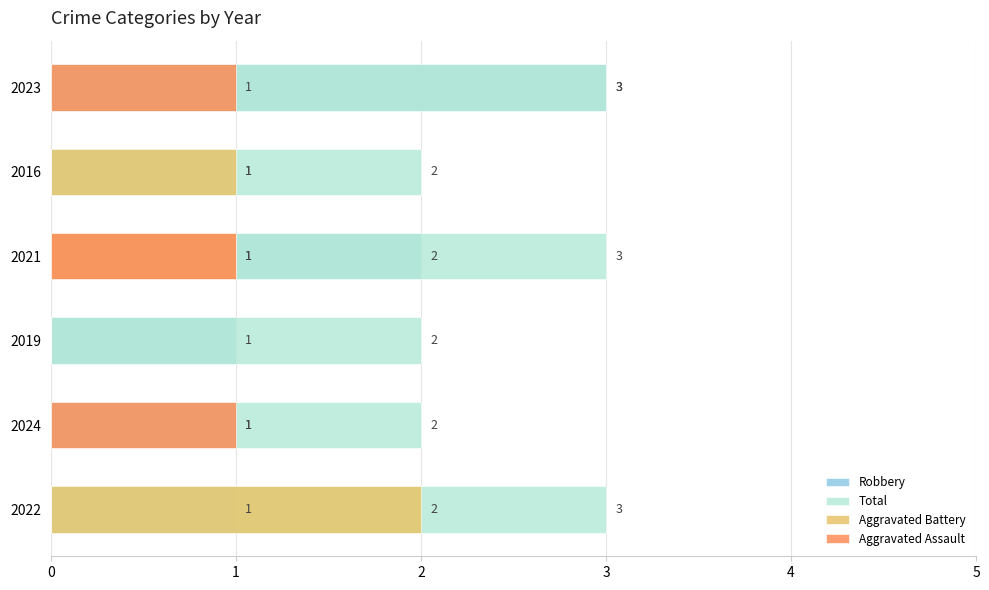

Which has a higher value, 2021 or 2016?

2021